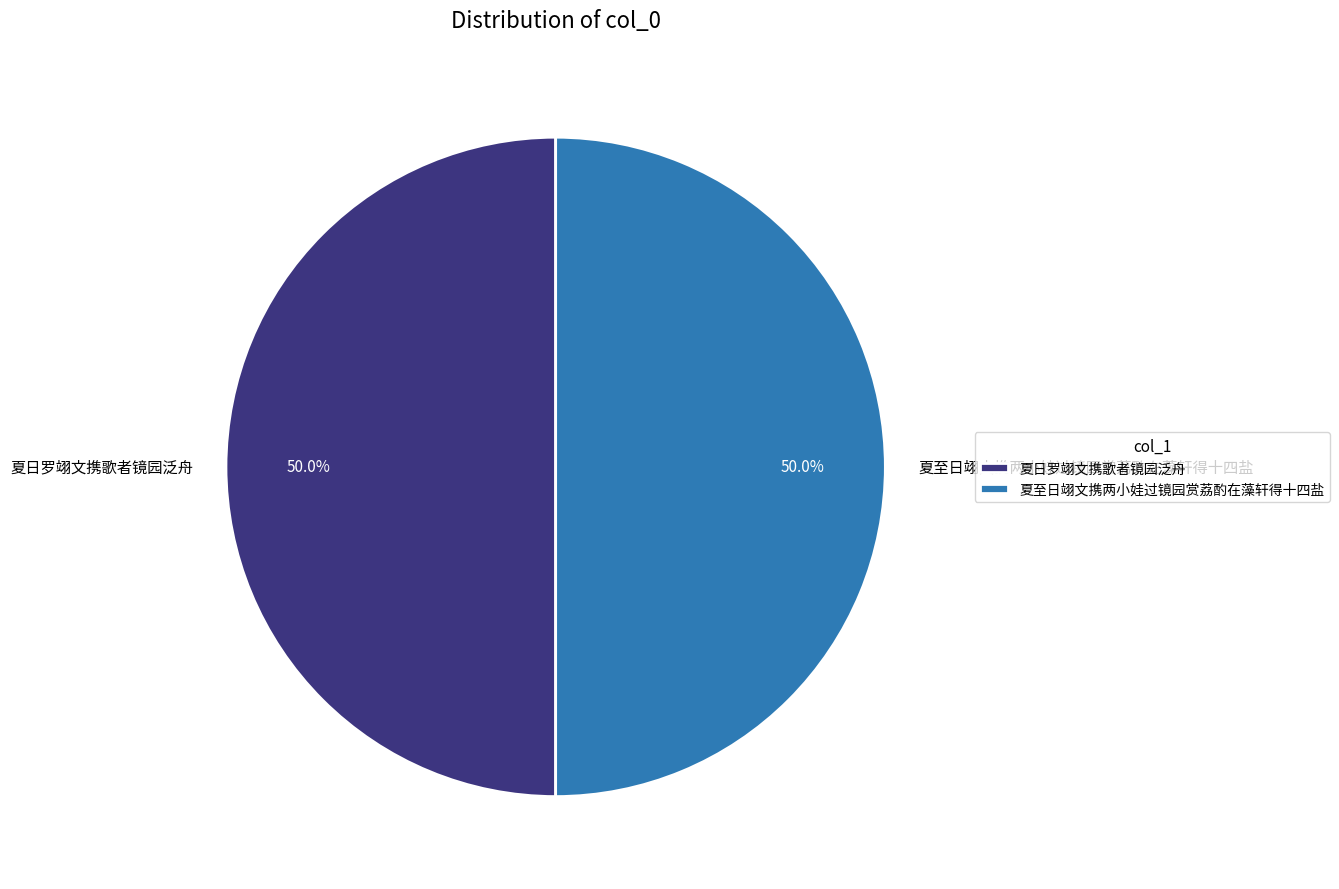

To the nearest percent, what percentage of the pie is 夏至日翊文携两小娃过镜园赏荔酌在藻轩得十四盐?

50%